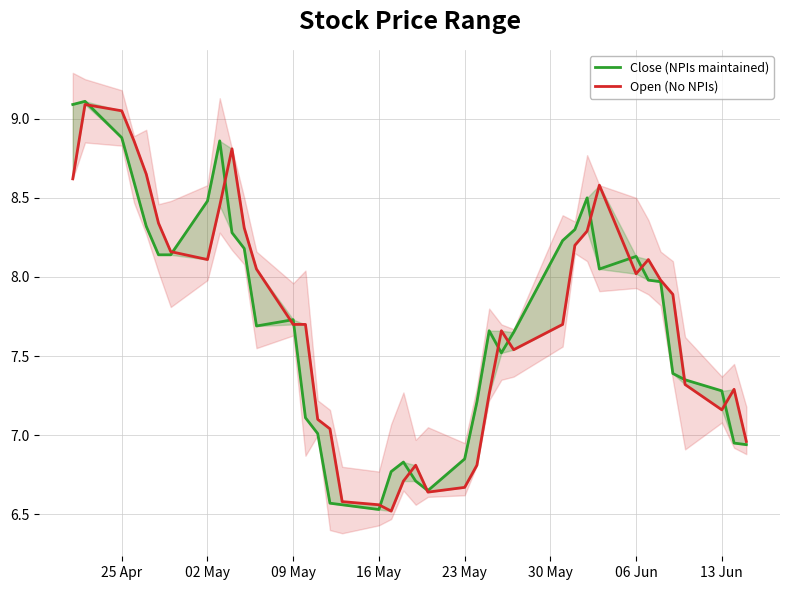

The value of Close (NPIs maintained) at 14 is 9.3. True or false?

False